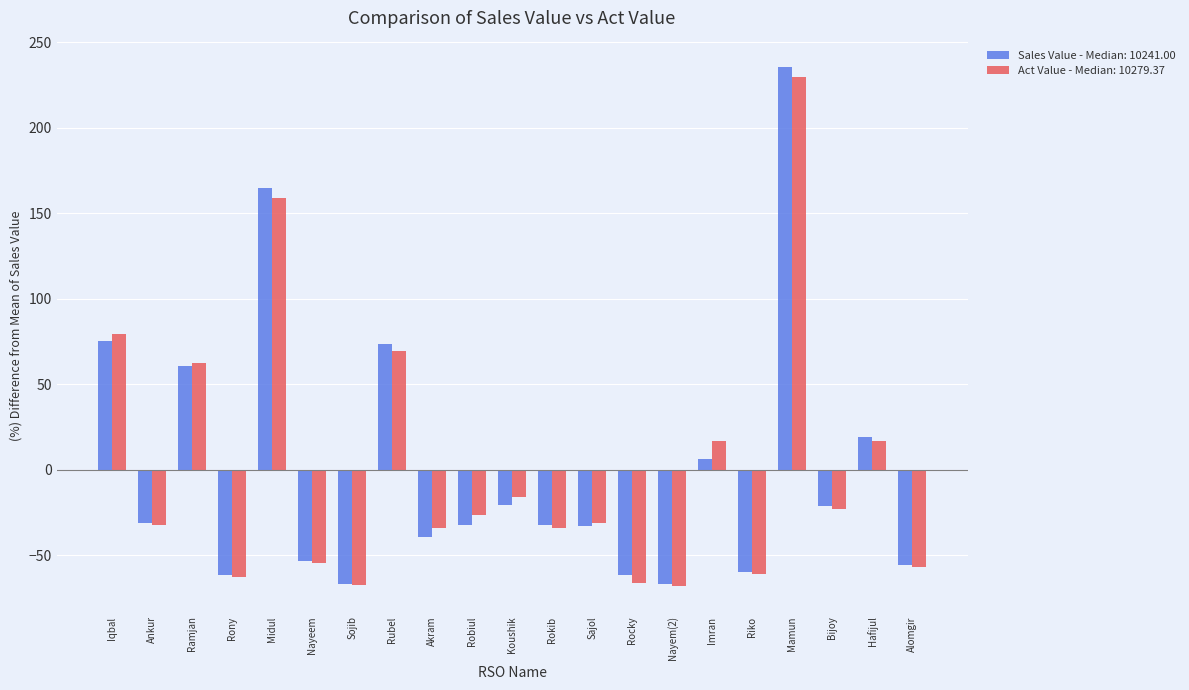

Which category has the highest value across all series?

Mamun